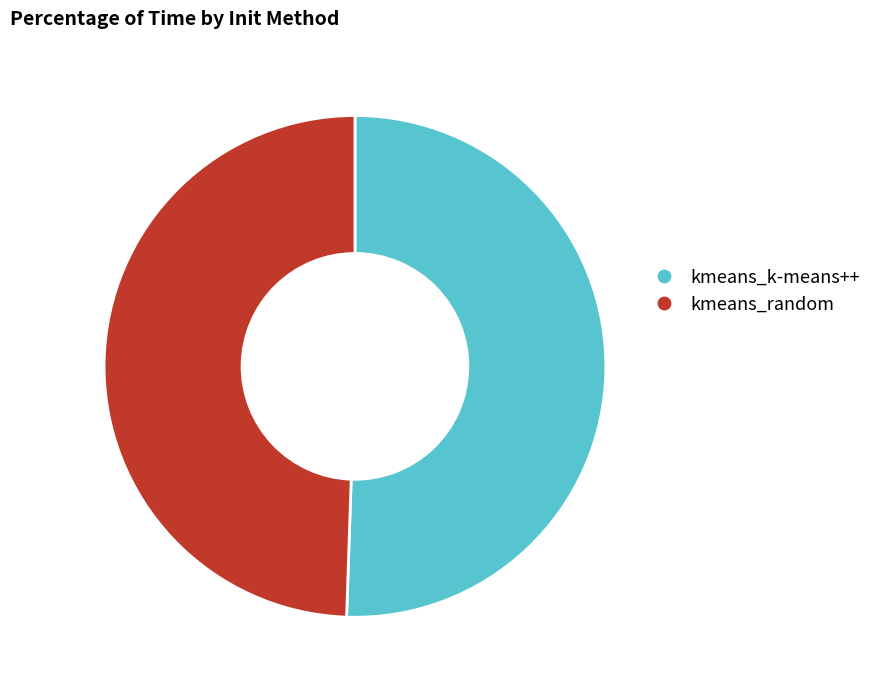

Does any single category account for the majority?

Yes